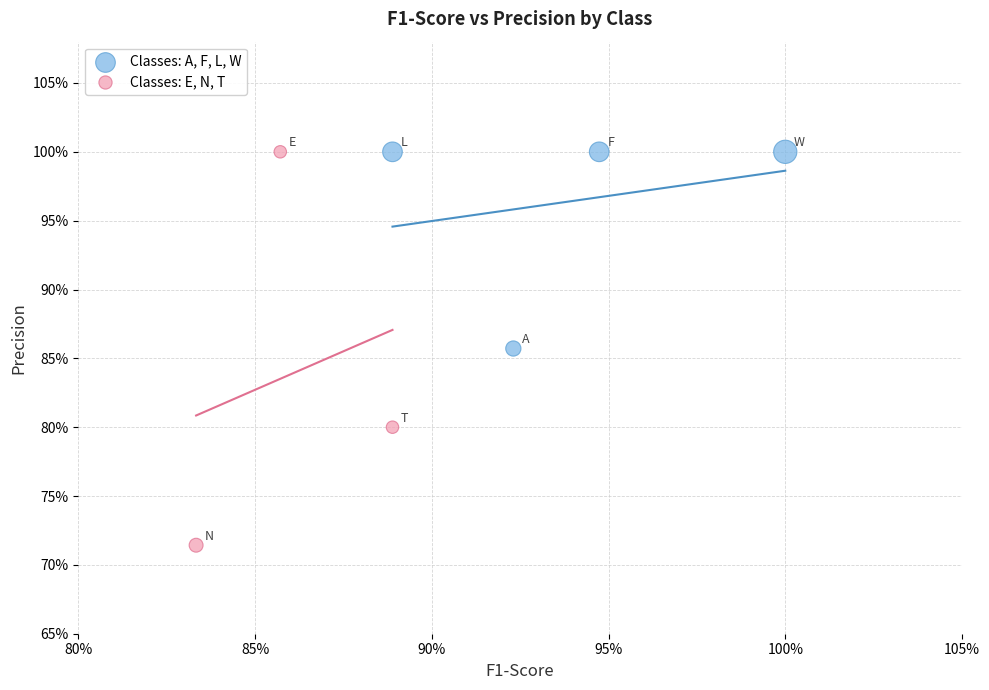

Which series has the widest spread of Y values?

Classes: E, N, T